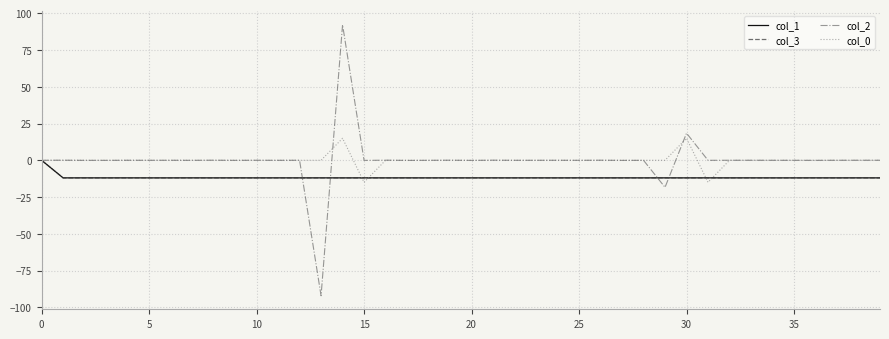

Does the chart have visible grid lines?

Yes